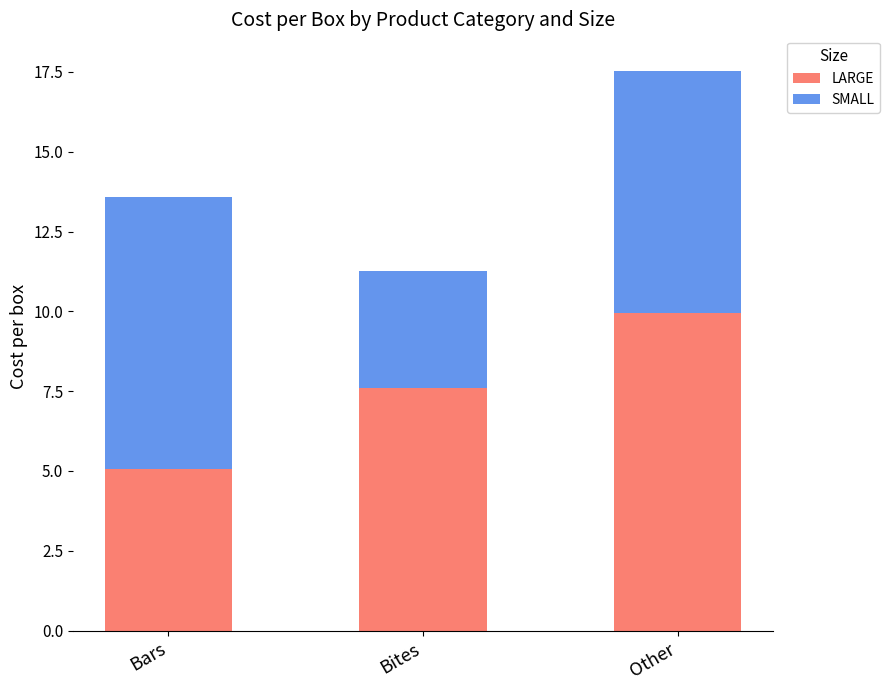

What are all the series names shown in the legend?

LARGE, SMALL